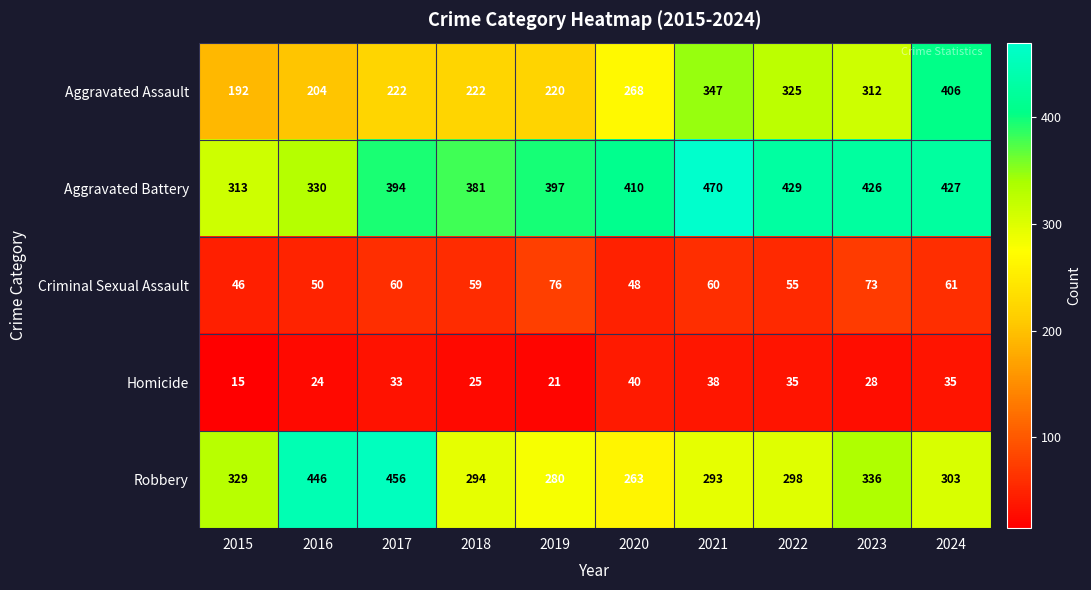

List the series in order of their peak value, lowest first.

Homicide, Criminal Sexual Assault, Aggravated Assault, Robbery, Aggravated Battery